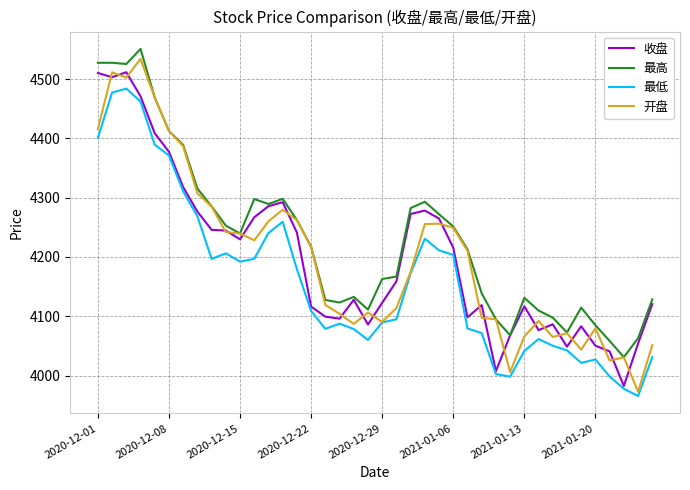

True or false: 开盘 has more than 2 points higher than both neighbors.

True